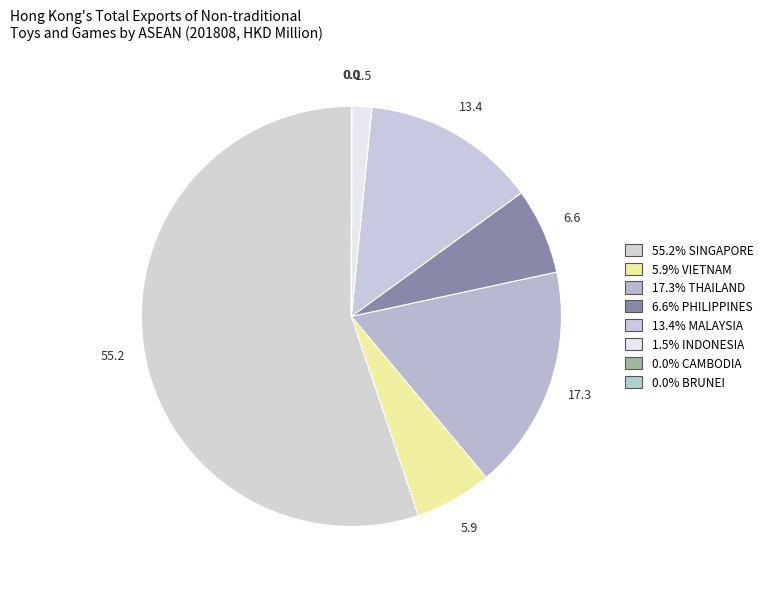

Rank the categories by value from highest to lowest.

SINGAPORE, THAILAND, MALAYSIA, PHILIPPINES, VIETNAM, INDONESIA, BRUNEI, CAMBODIA